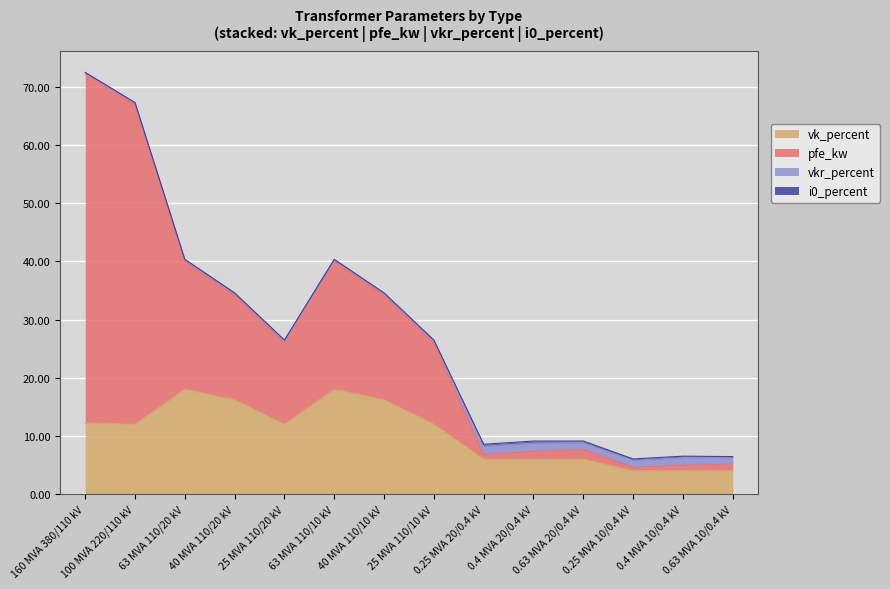

What is the highest value of the vk_percent series?

18.0